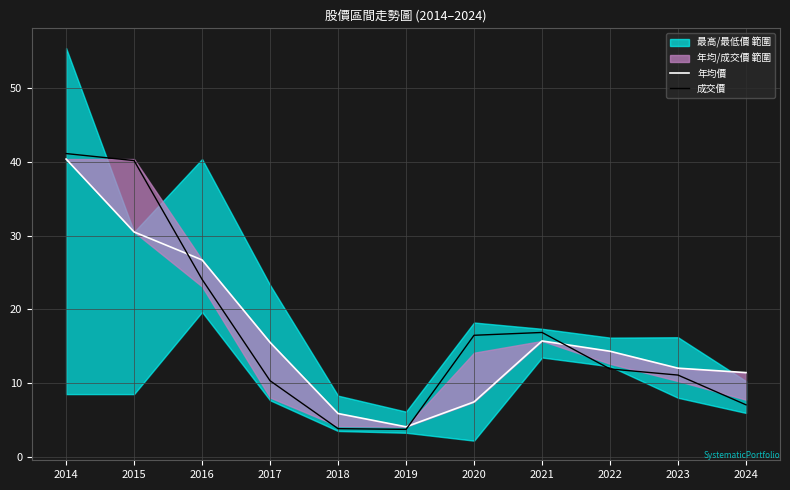

What is the total value across all series at 2018?

9.6